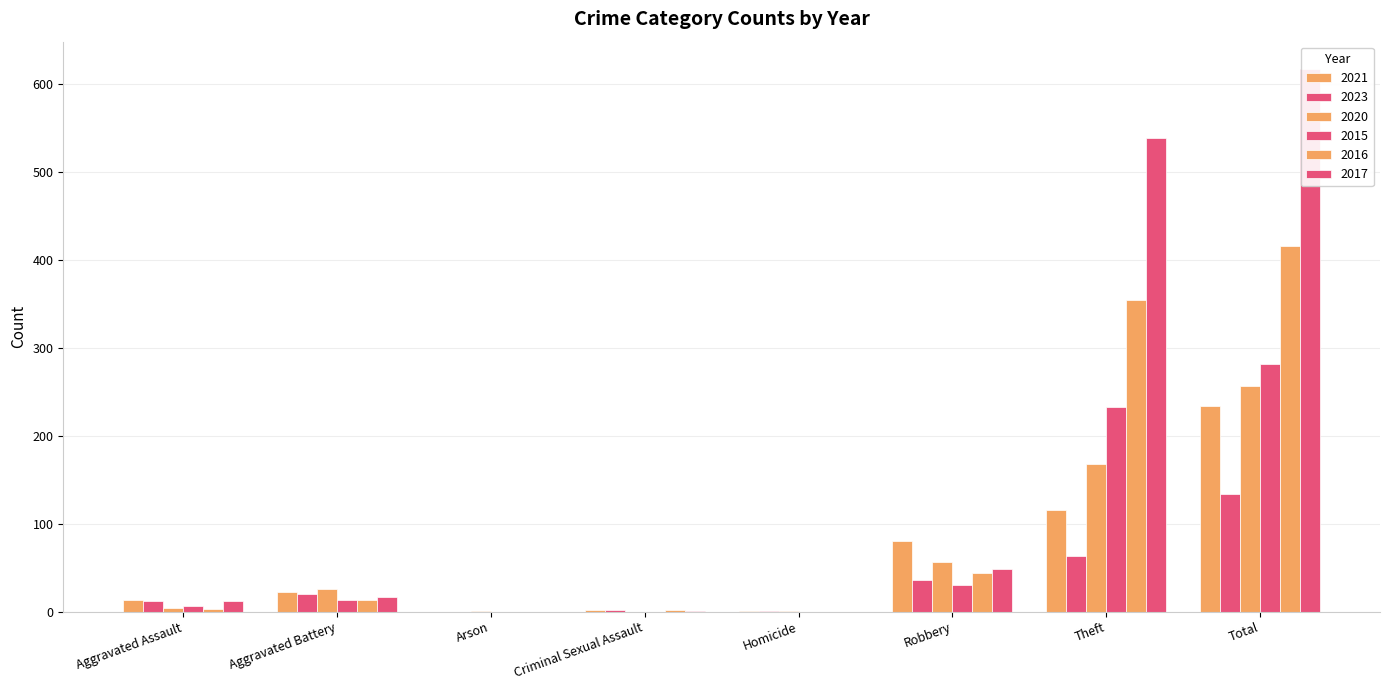

Reading right to left, extract all data points from this chart.

2021: 234	116	80	1	2	0	22	13
2023: 134	63	36	1	2	0	20	12
2020: 257	168	57	1	0	1	26	4
2015: 282	233	30	0	0	0	13	6
2016: 416	354	44	0	2	0	13	3
2017: 617	538	49	0	1	0	17	12